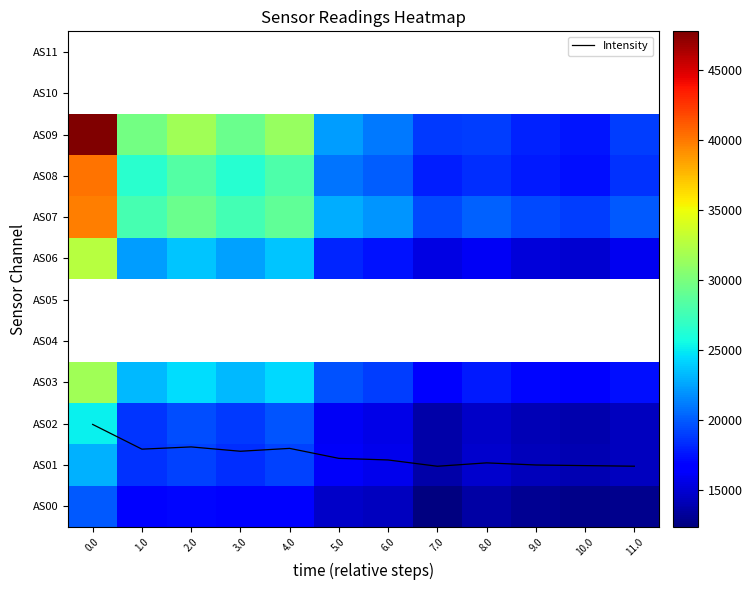

Is it true that AS03 equals 31579.0 at 0.0?

True